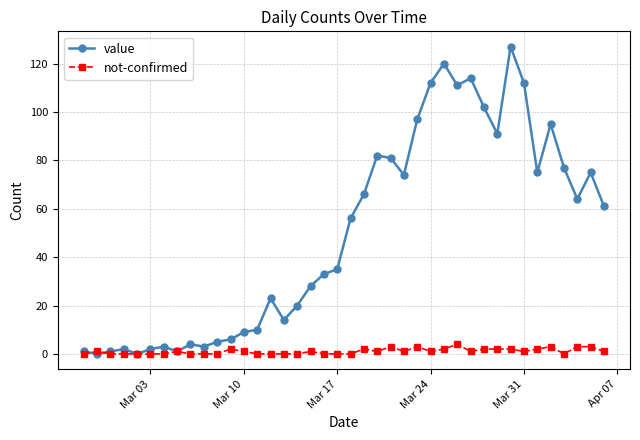

Which series has the largest range (max minus min)?

value